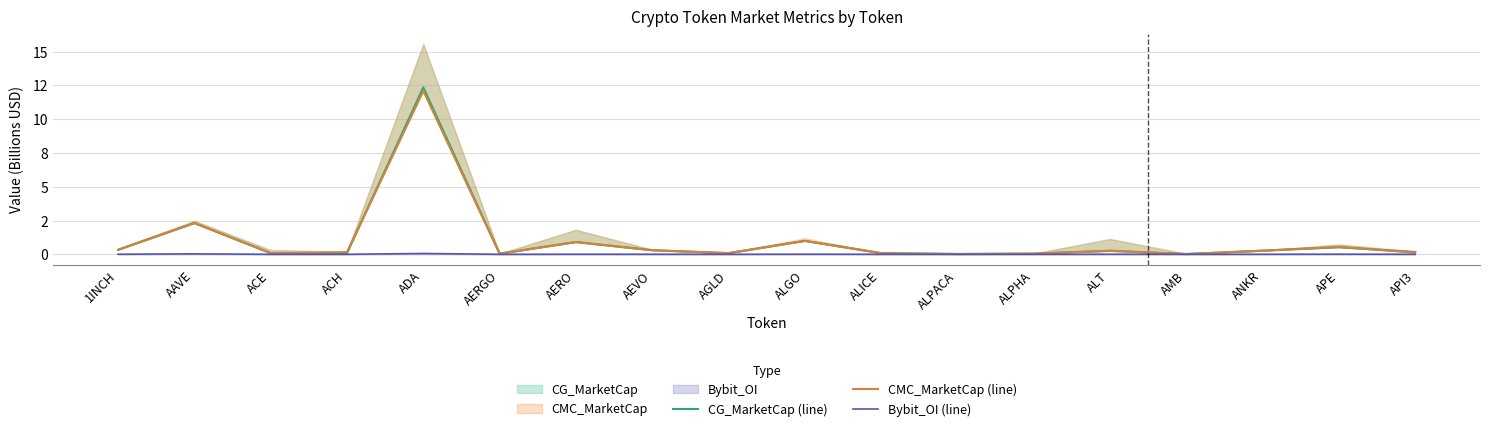

What is the total value across all series at ACE?

0.2